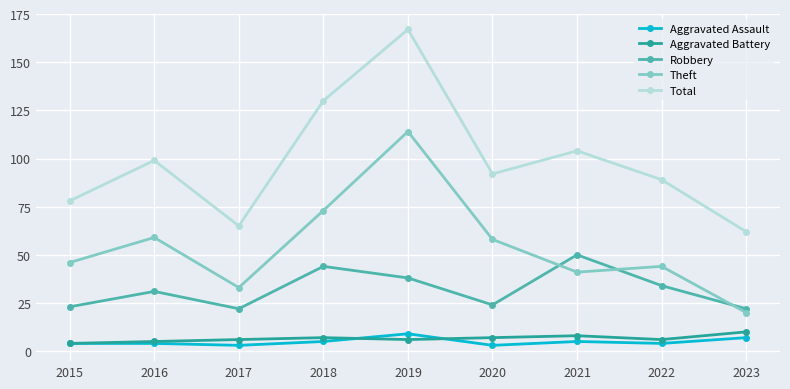

True or false: Aggravated Assault and Total intersect in this chart.

False